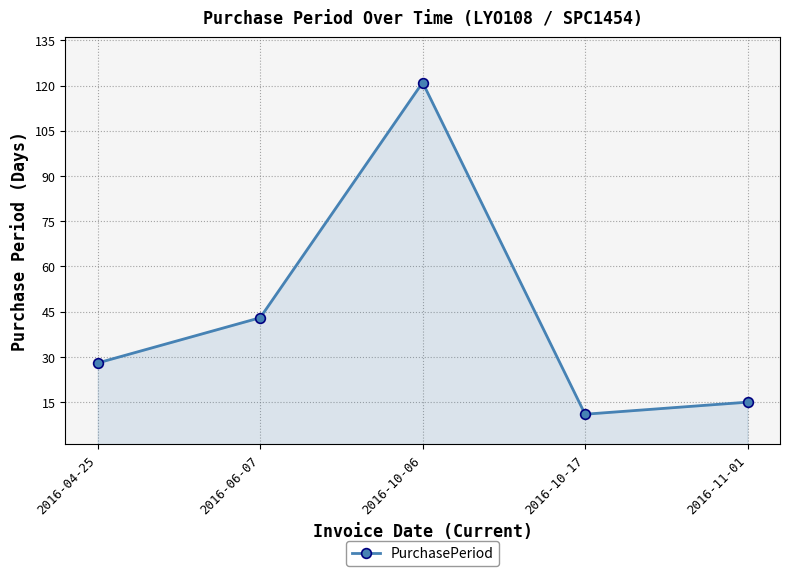

What is the difference between the second highest and minimum values?

32